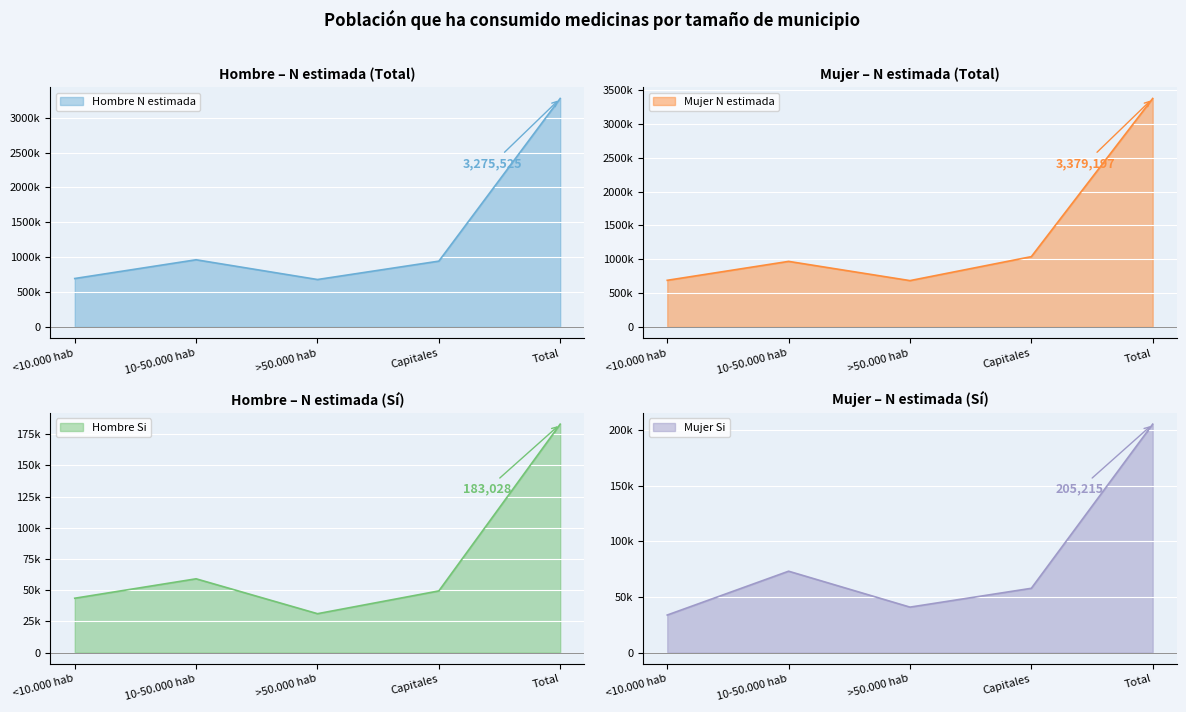

What is the highest value of the Hombre N estimada series?

3275525